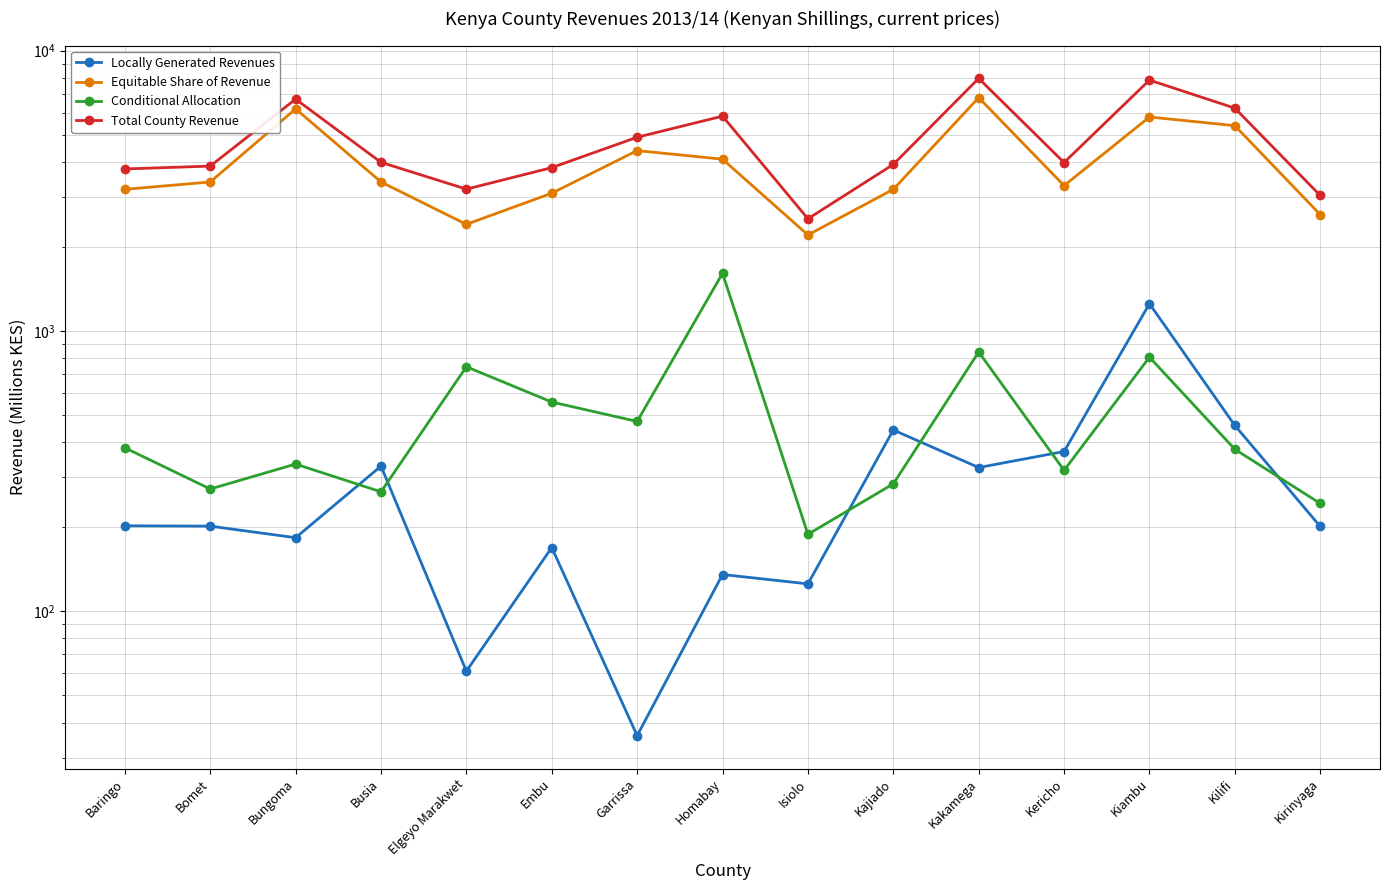

What is the label of the 2nd point from the right?

Kilifi